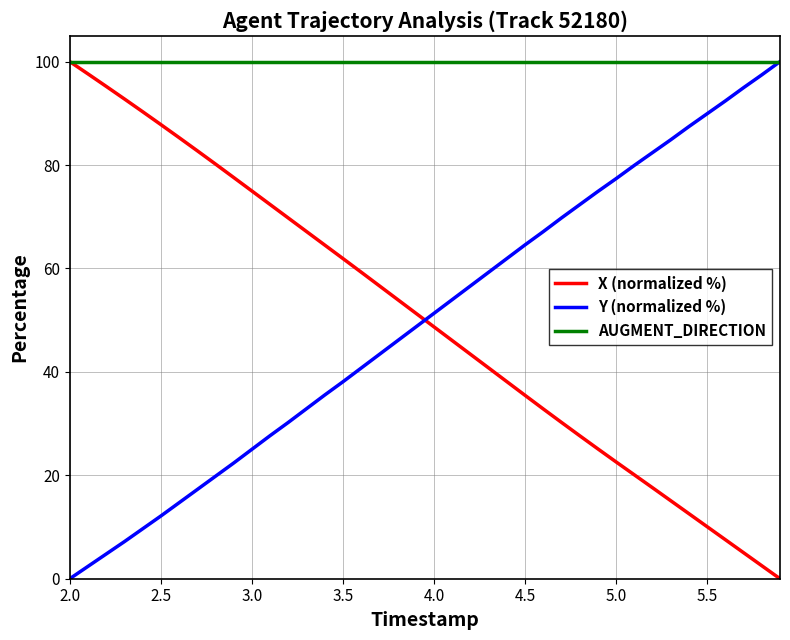

Which series has the largest total across all categories?

AUGMENT_DIRECTION